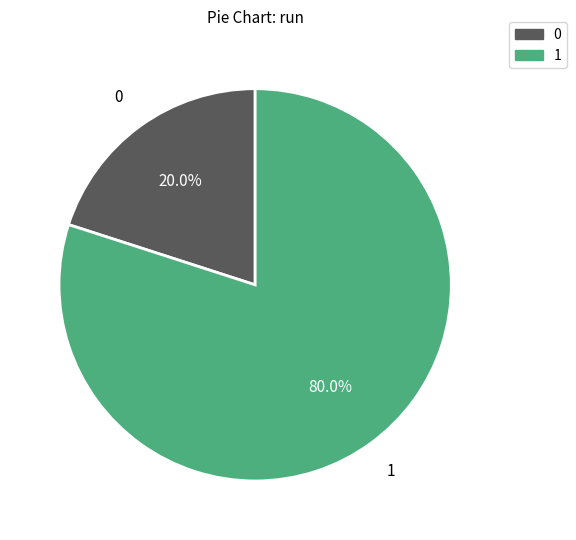

Is there any slice that represents more than half of the pie?

Yes